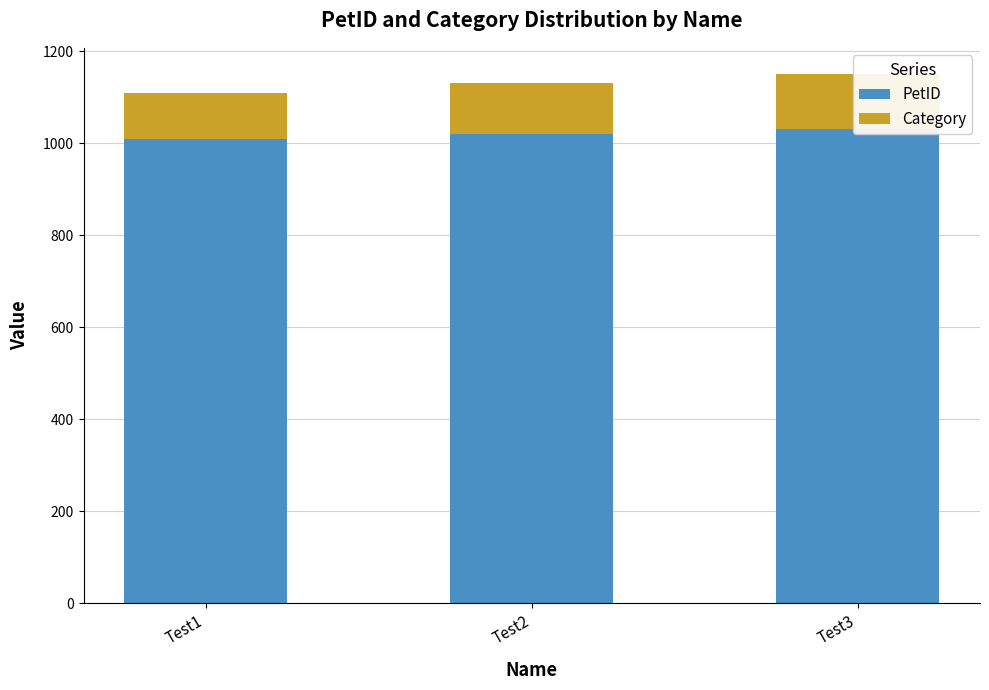

At which category is the sum across all series the highest?

Test3